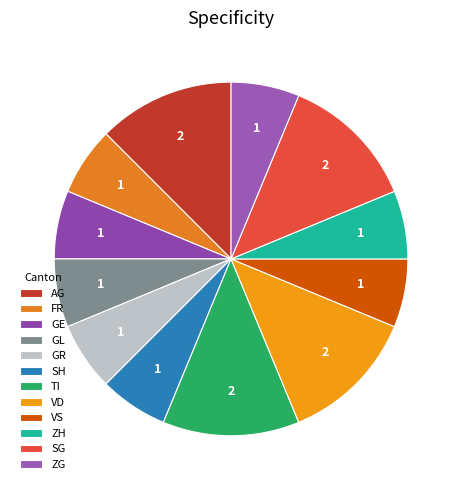

How many slices are in this pie chart?

12